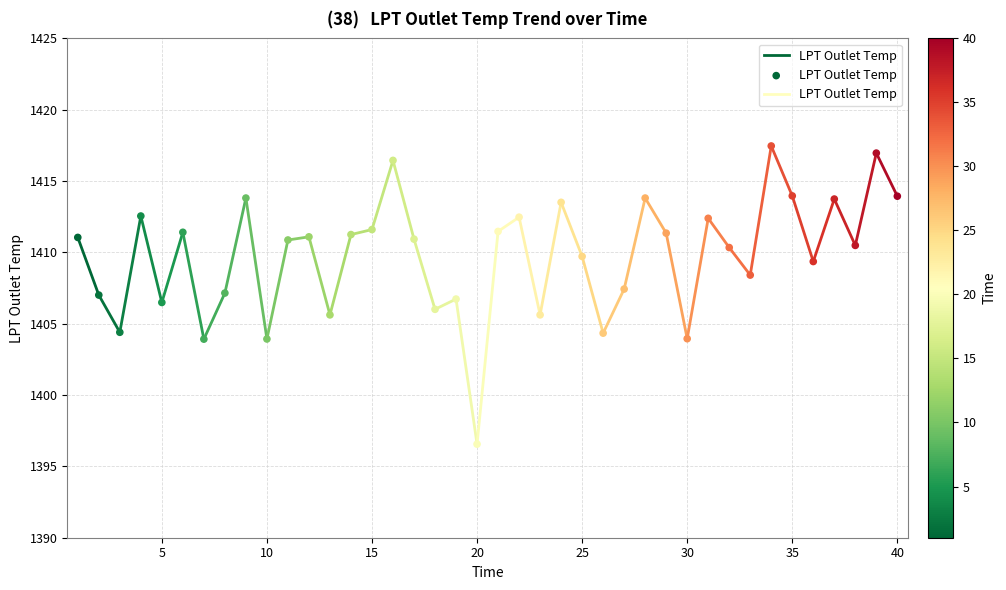

What is the range of Y values (max minus min)?

20.9